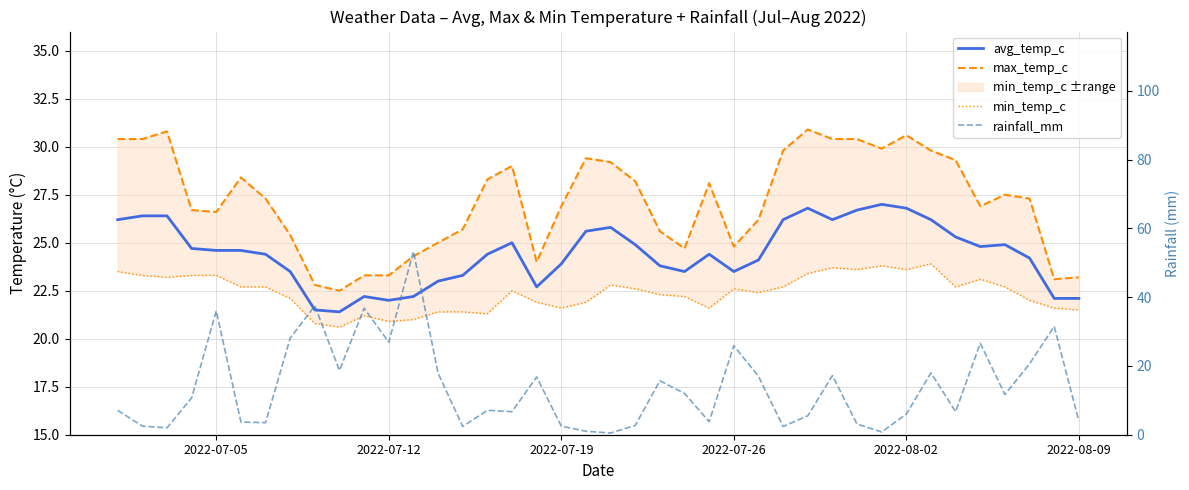

In rainfall_mm, how many points are higher than both neighbors (excluding endpoints)?

12